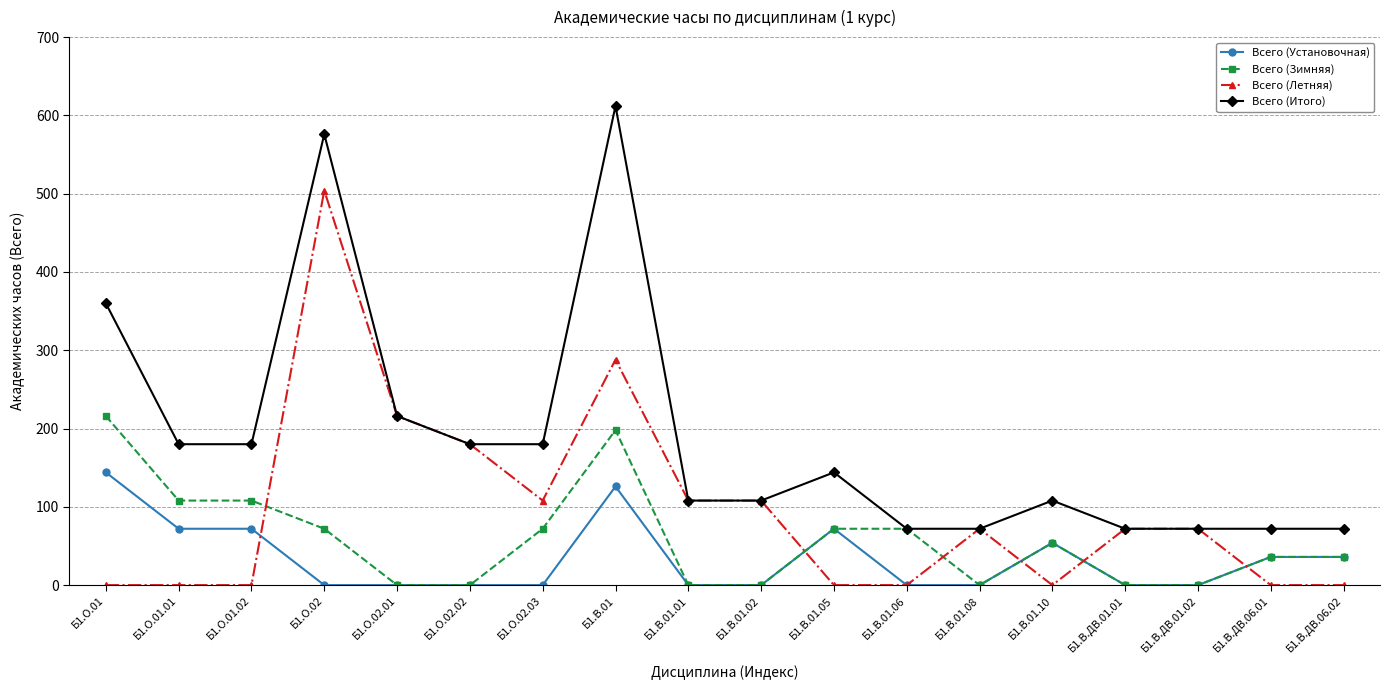

True or false: Всего (Установочная) and Всего (Итого) intersect in this chart.

False